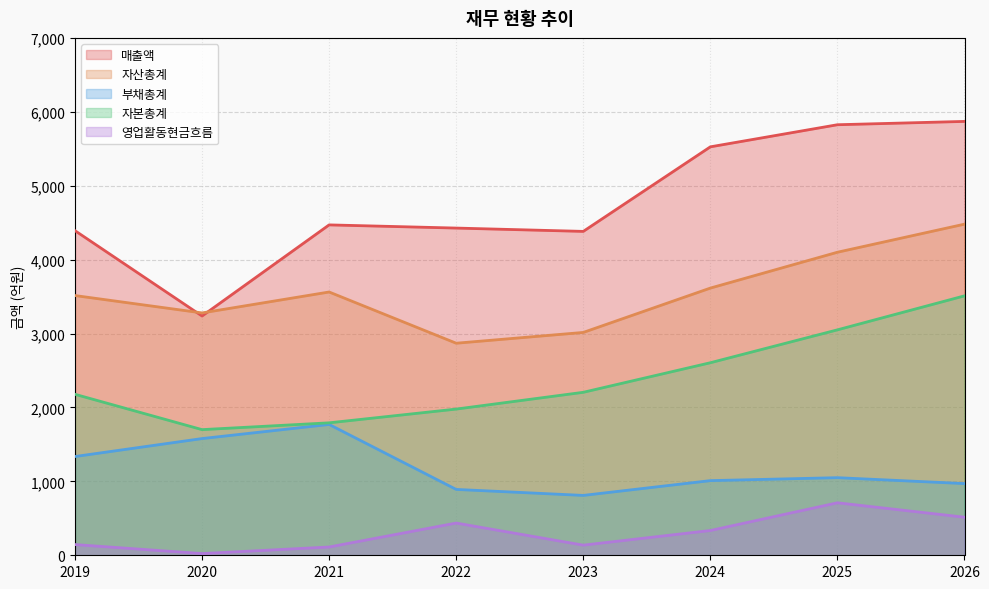

Which has a higher value, 2020 or 2019?

2019